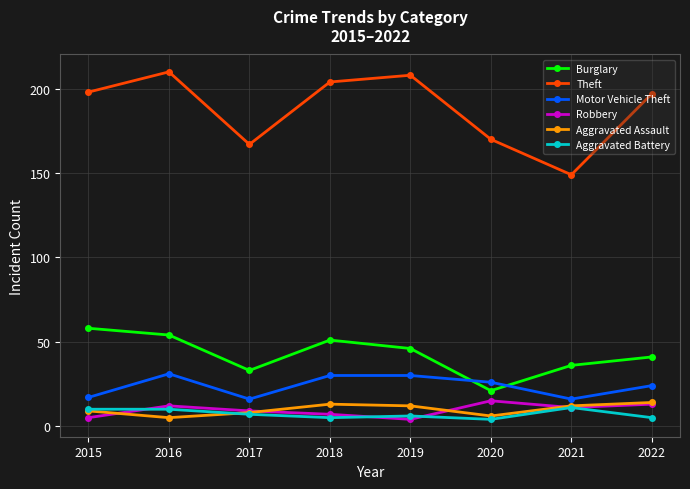

What is the difference between the highest and lowest values at 2019?

204